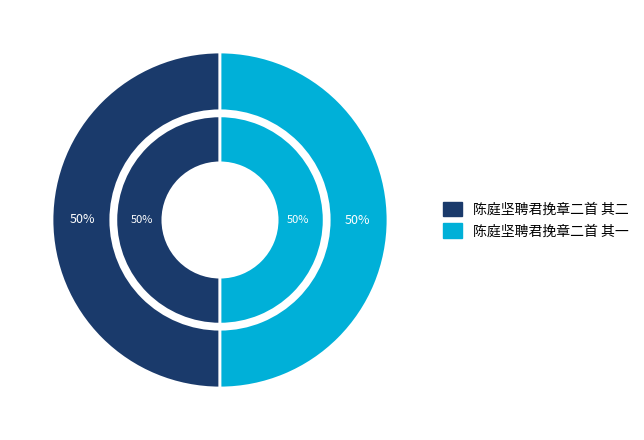

How many segments does this pie chart have?

2